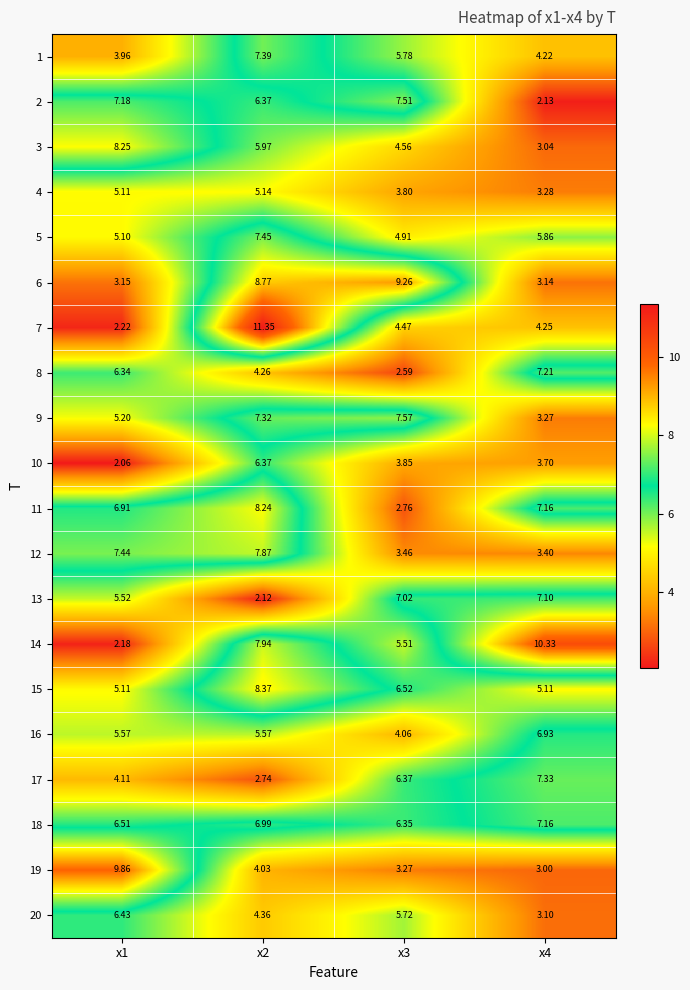

Is the value of 4 at x2 greater than the value of 6 at x1?

Yes